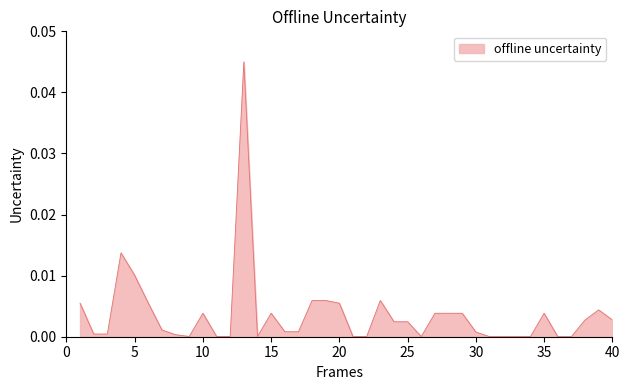

How many lines are shown in the chart?

1